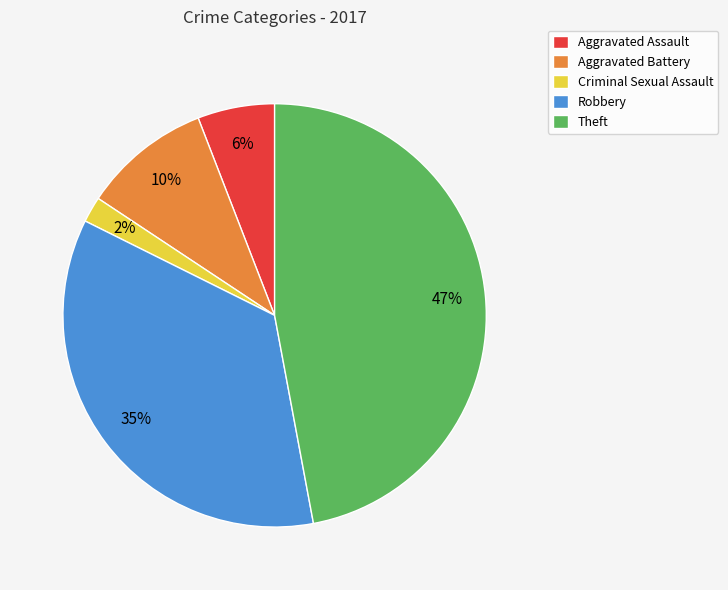

Is there a majority slice in this chart?

No